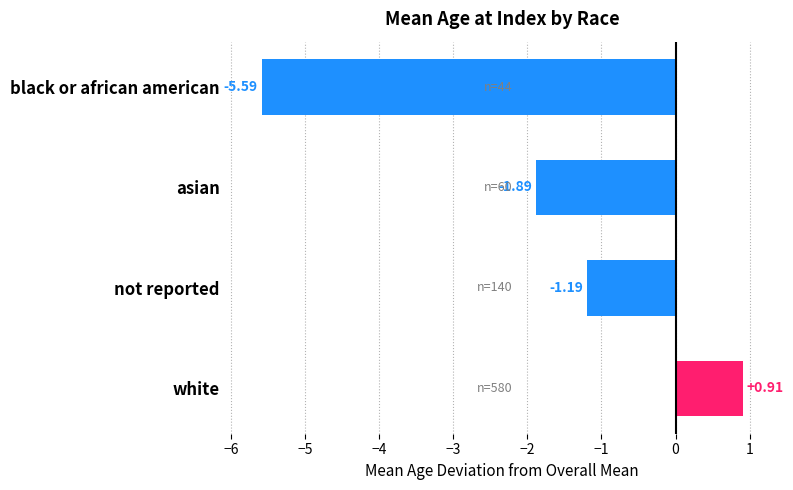

List the labels in order of value, smallest first.

black or african american, asian, not reported, white